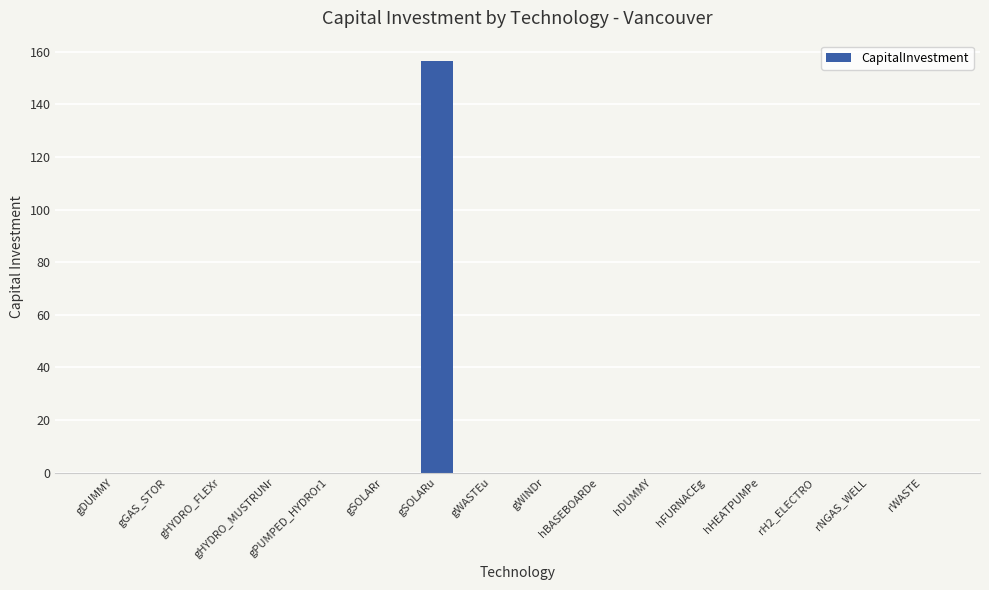

True or false: the data shows -48.2 at gWINDr.

False